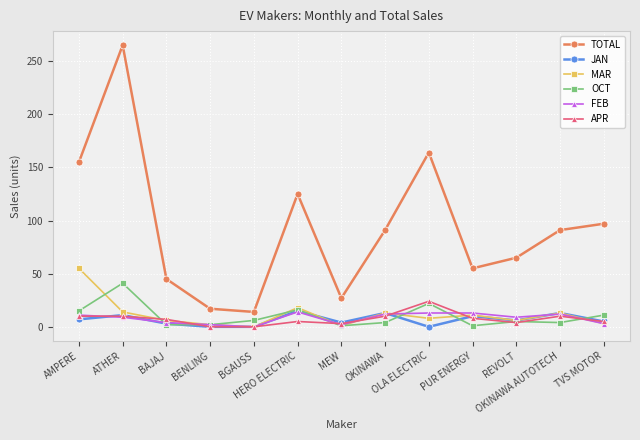

Where does the OCT series first go above 5?

AMPERE